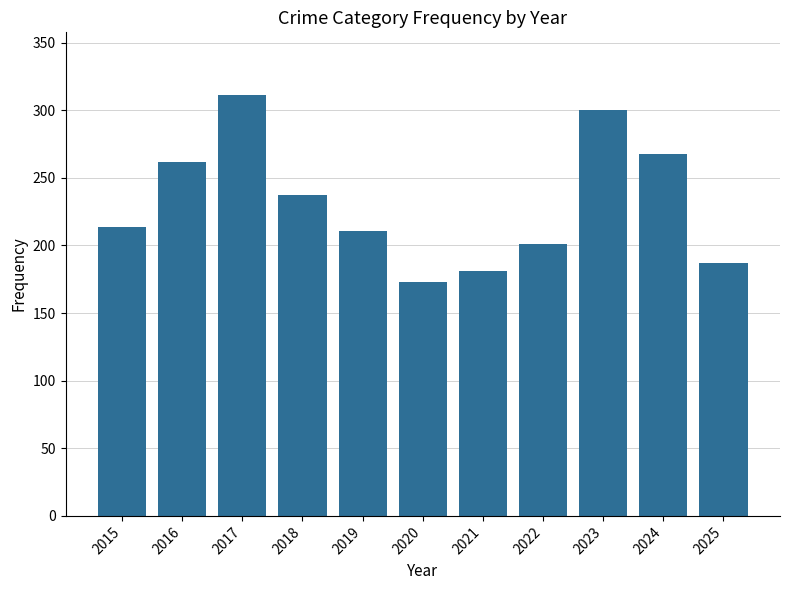

How many distinct data groups are displayed?

1